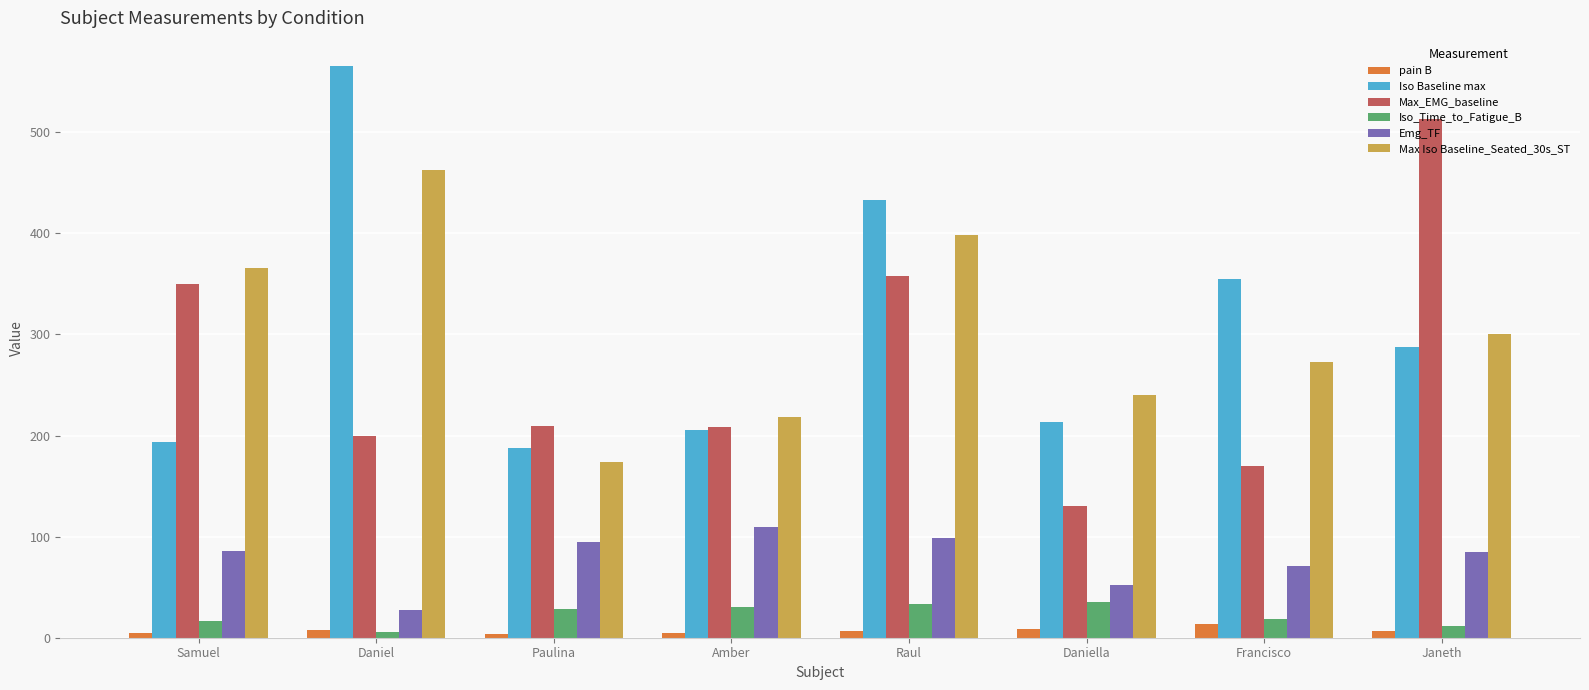

At how many categories does at least one series exceed 404?

3